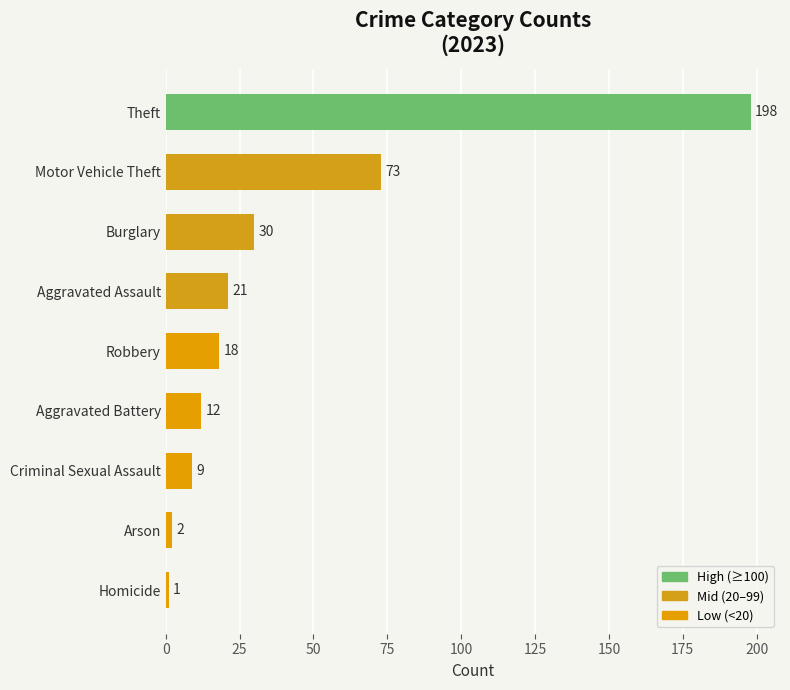

What is the difference between the maximum and minimum values?

197